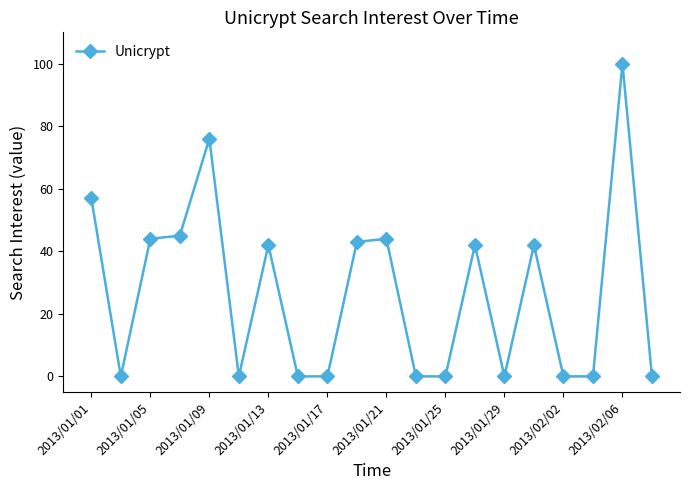

True or false: there are more than 0 points higher than both neighbors.

True